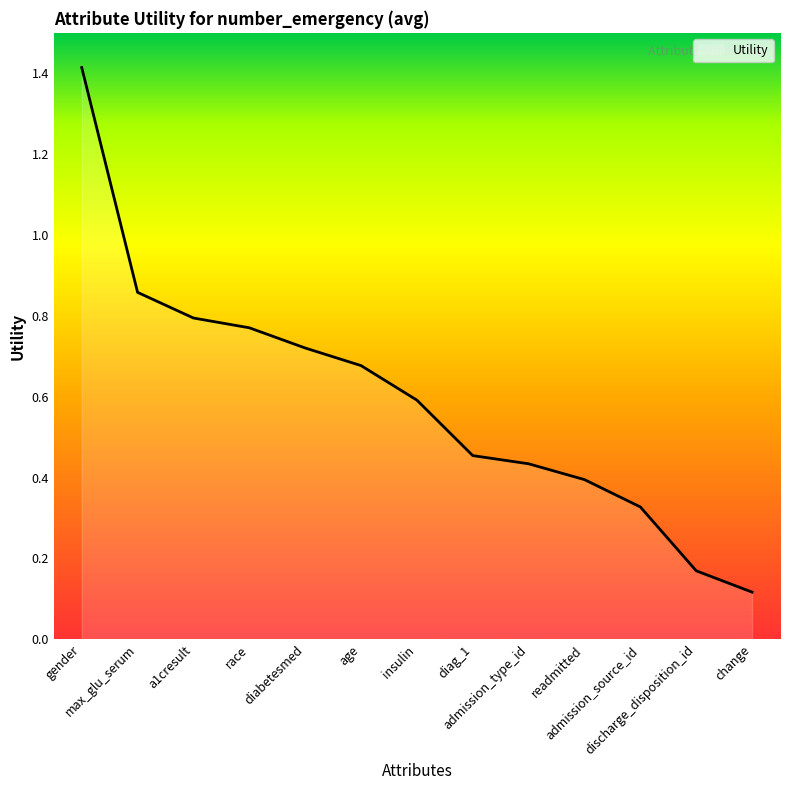

List the labels in order of value, largest first.

gender, max_glu_serum, a1cresult, race, diabetesmed, age, insulin, diag_1, admission_type_id, readmitted, admission_source_id, discharge_disposition_id, change